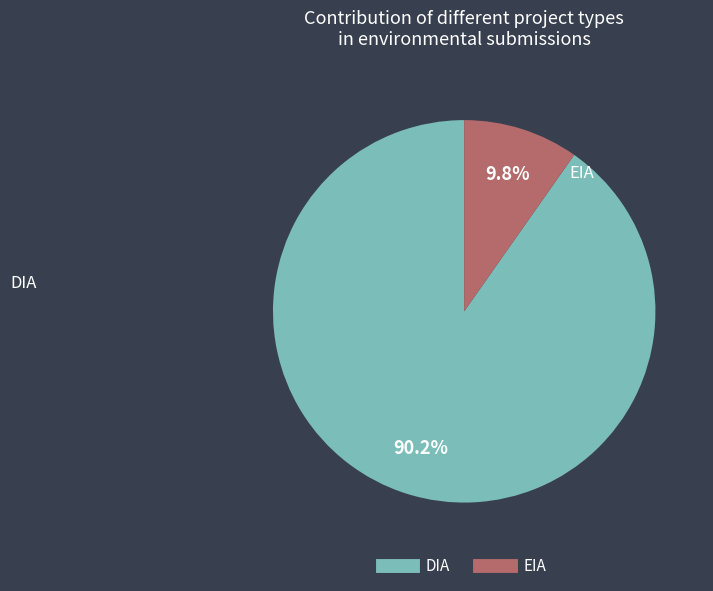

Between EIA and DIA, which is larger?

DIA